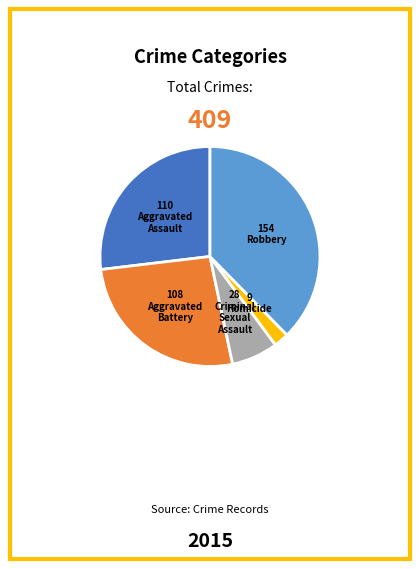

Is there a majority slice in this chart?

No